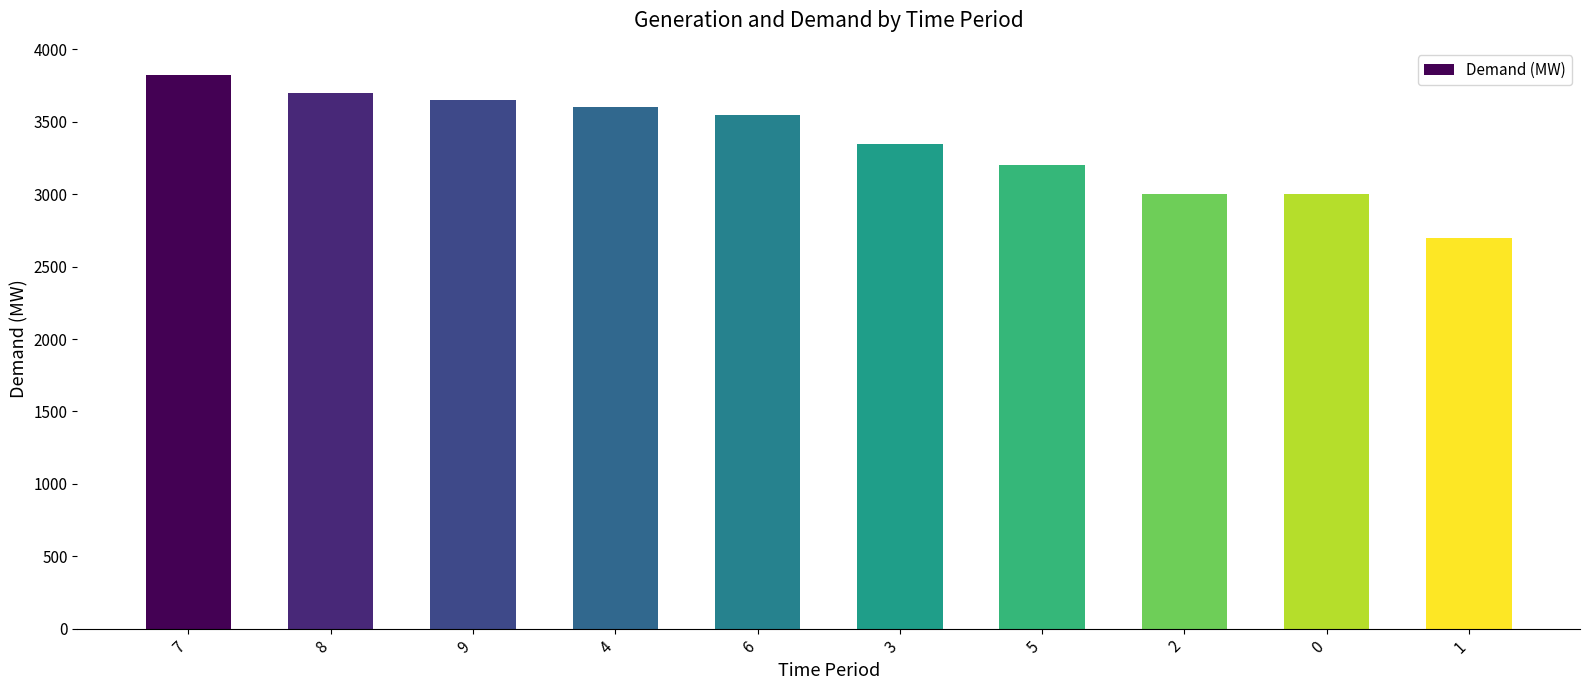

What is the smallest value displayed?

2700